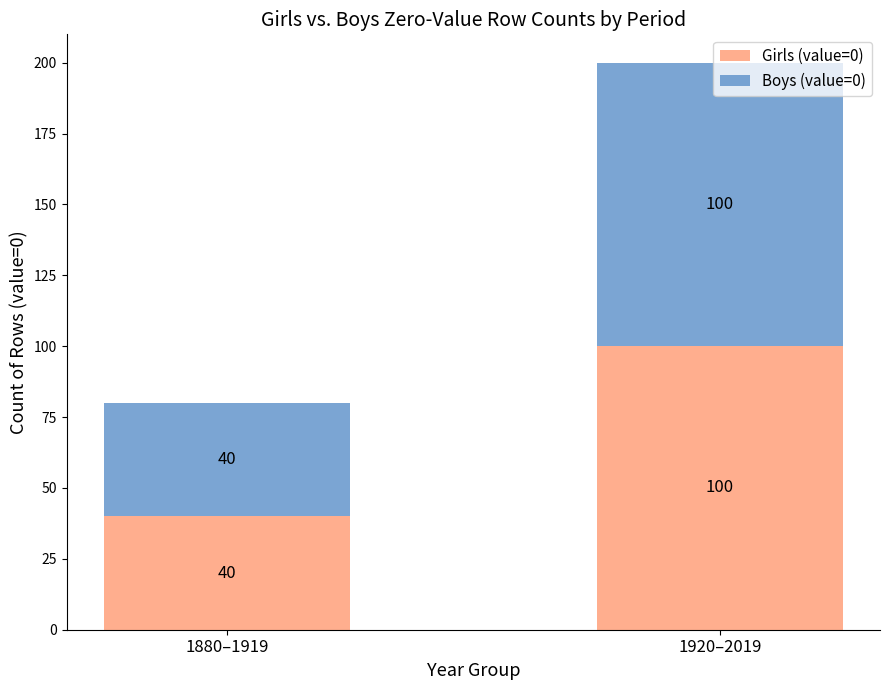

At which category is the sum across all series the highest?

1920–2019